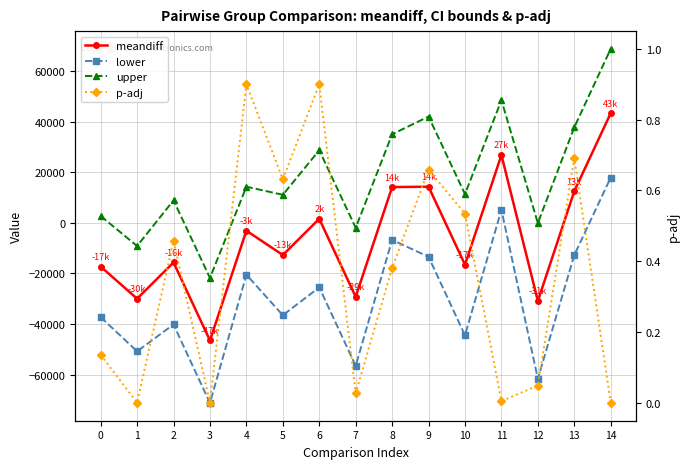

Where is the first local maximum for p-adj?

2